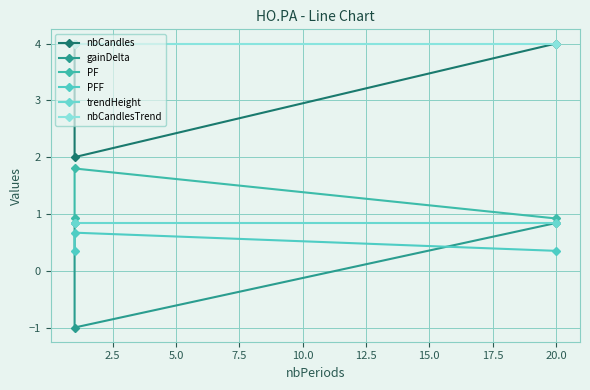

How many negative values does the gainDelta series have?

1